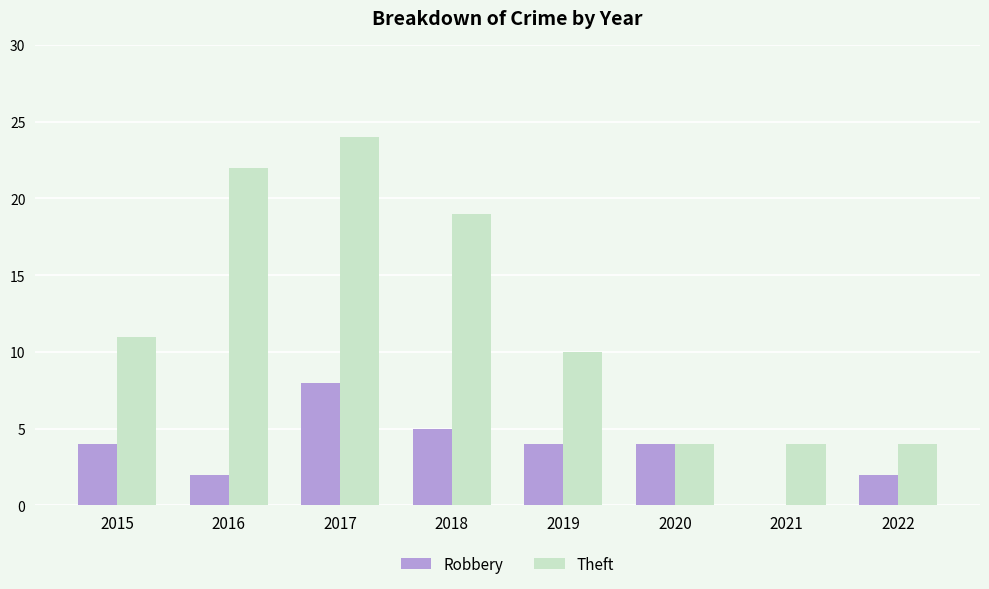

Reading left to right, extract all data points from this chart.

Robbery: 2015=4	2016=2	2017=8	2018=5	2019=4	2020=4	2021=0	2022=2
Theft: 2015=11	2016=22	2017=24	2018=19	2019=10	2020=4	2021=4	2022=4